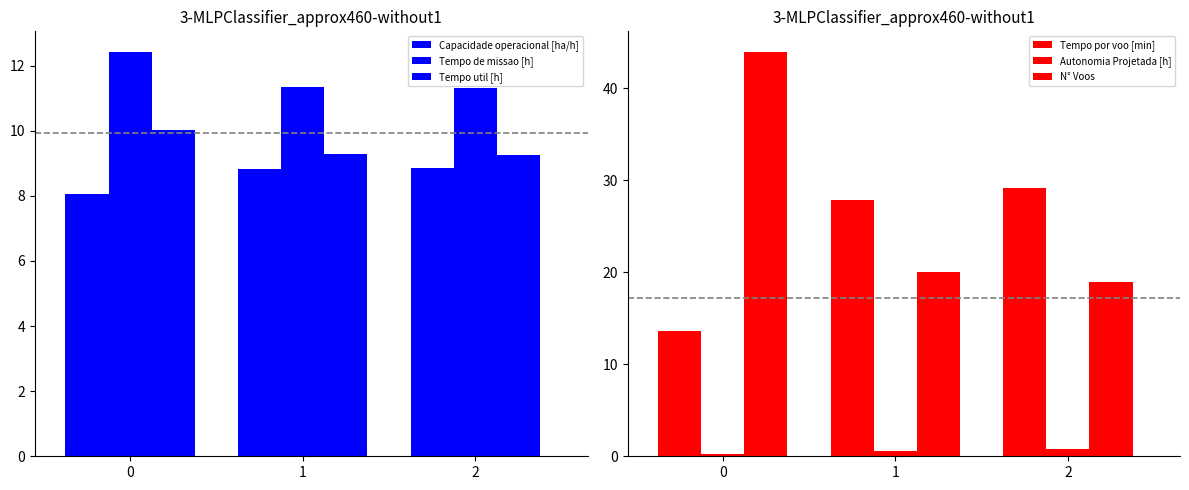

What is the greatest value displayed?

44.0